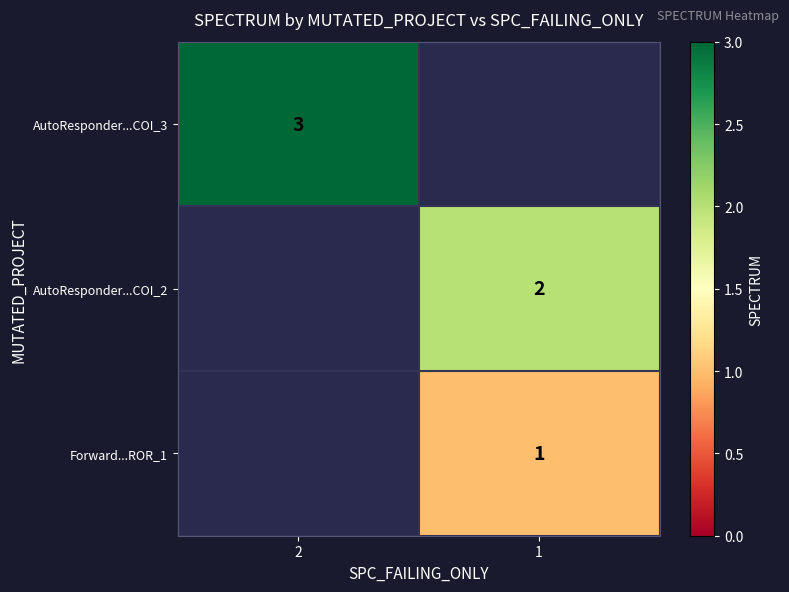

The value of AutoResponder...COI_3 at 2 is 3. True or false?

True